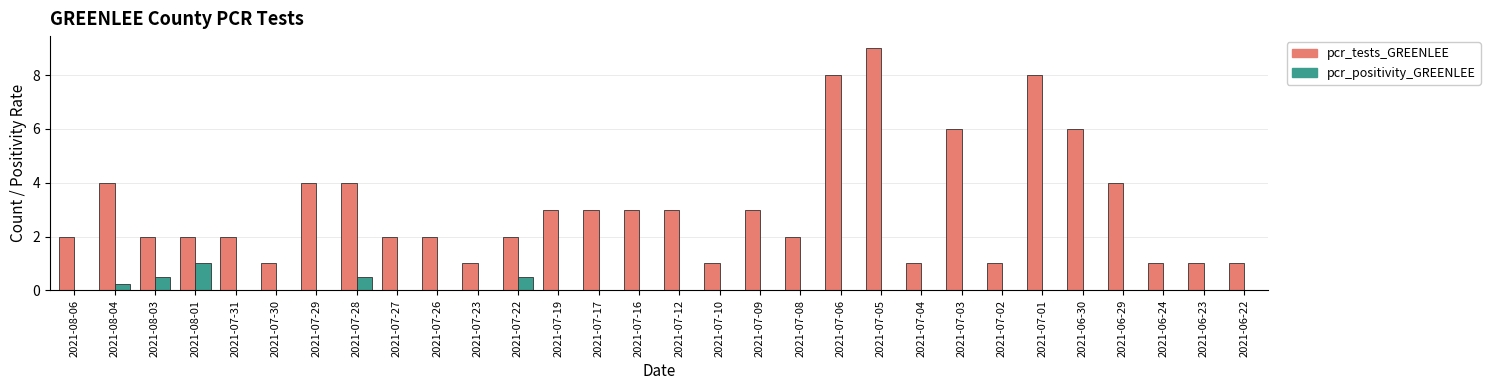

Is it true that pcr_tests_GREENLEE equals 1.0 at 2021-06-24?

True